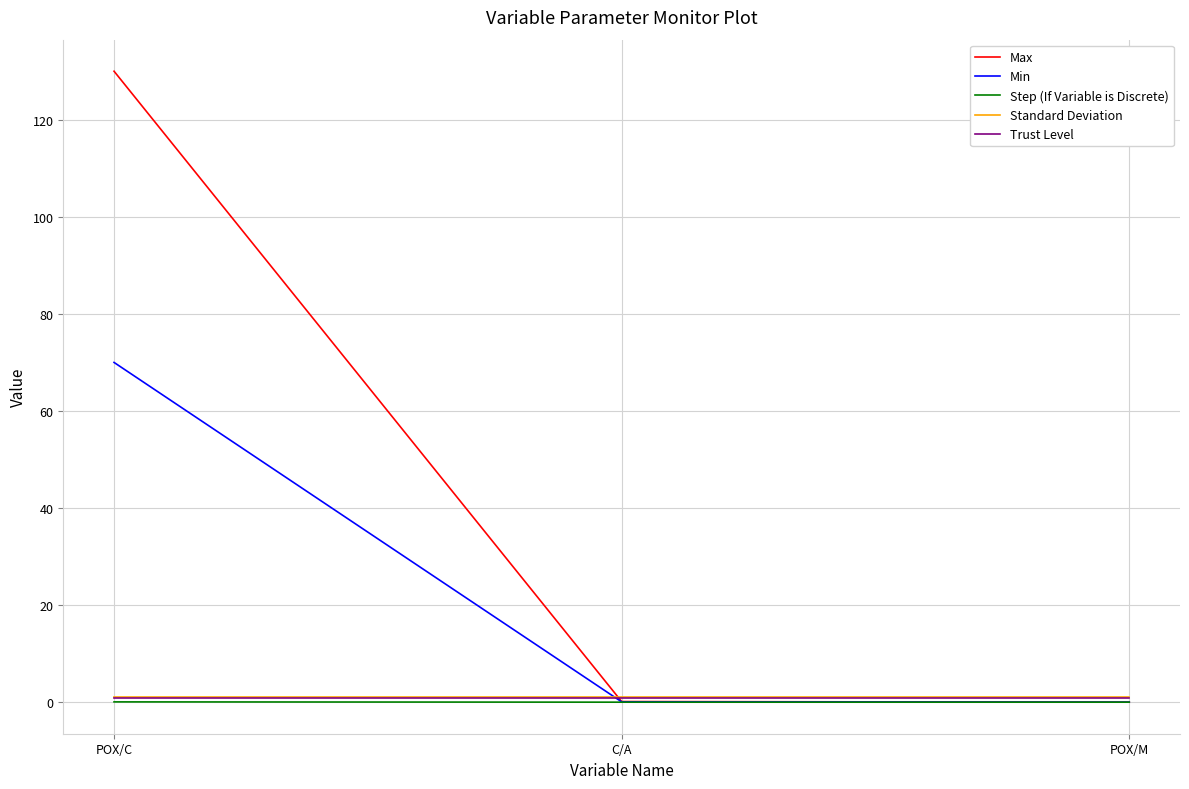

Which series has the widest spread of values?

Max